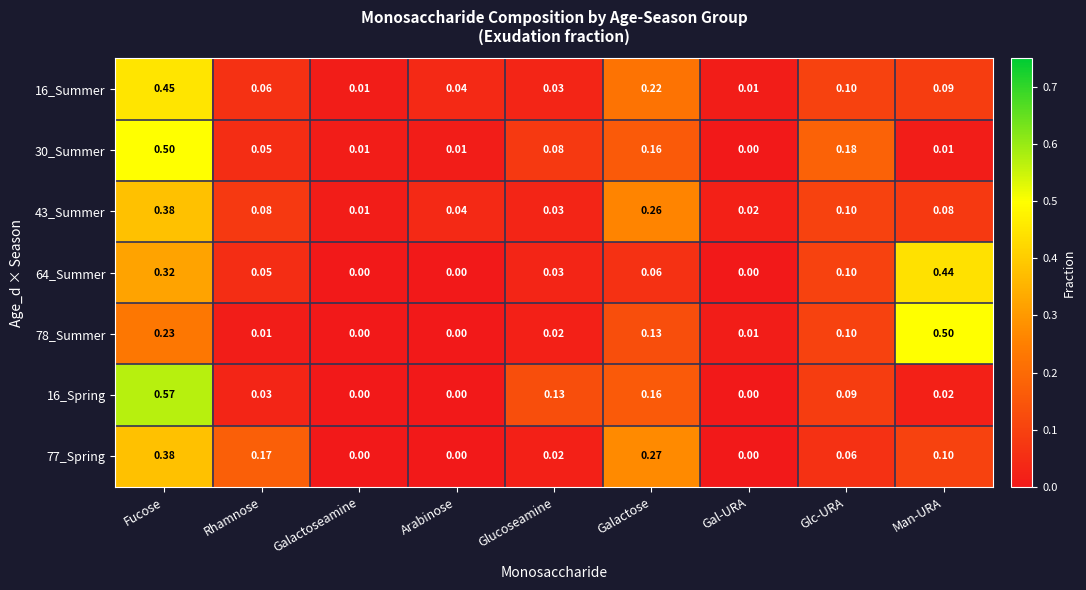

At which label does 77_Spring reach its peak?

Fucose